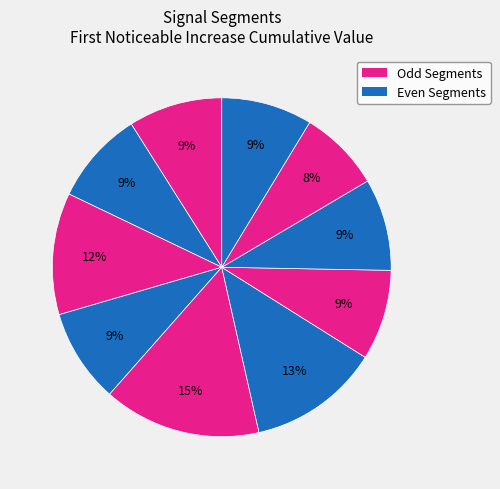

How many slices are in this pie chart?

10